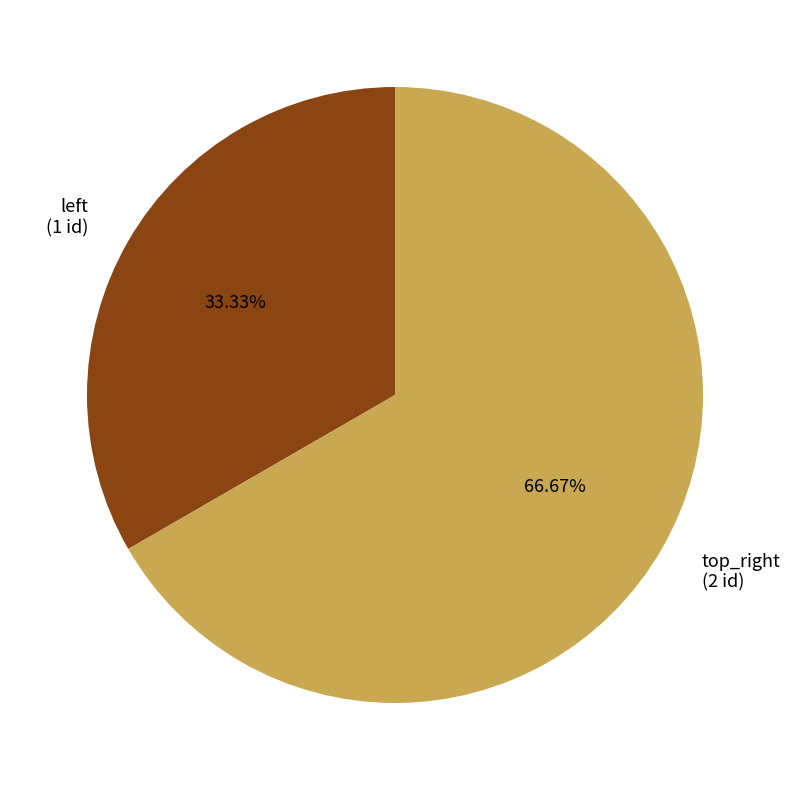

To the nearest percent, what portion does top_right represent?

67%